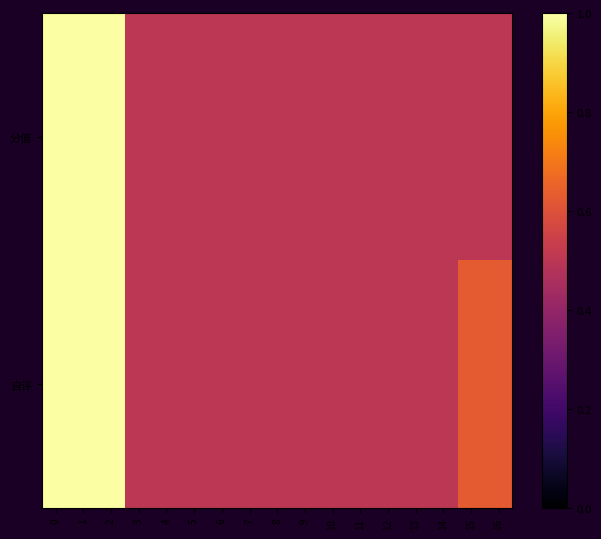

Between 5 and 9, which series saw the biggest shift?

分值